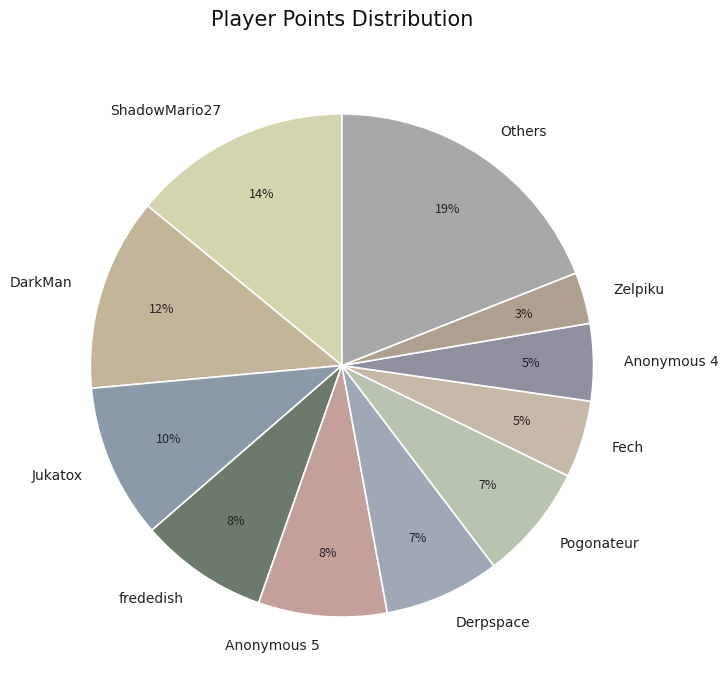

What is the largest slice in the pie chart?

Others